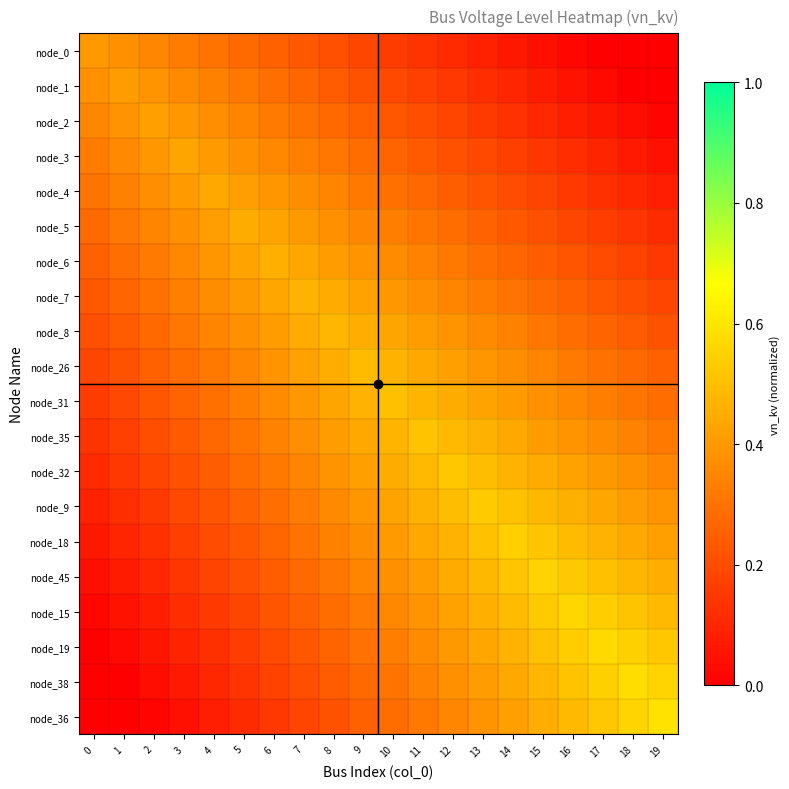

Which category has the lowest value across all series?

17